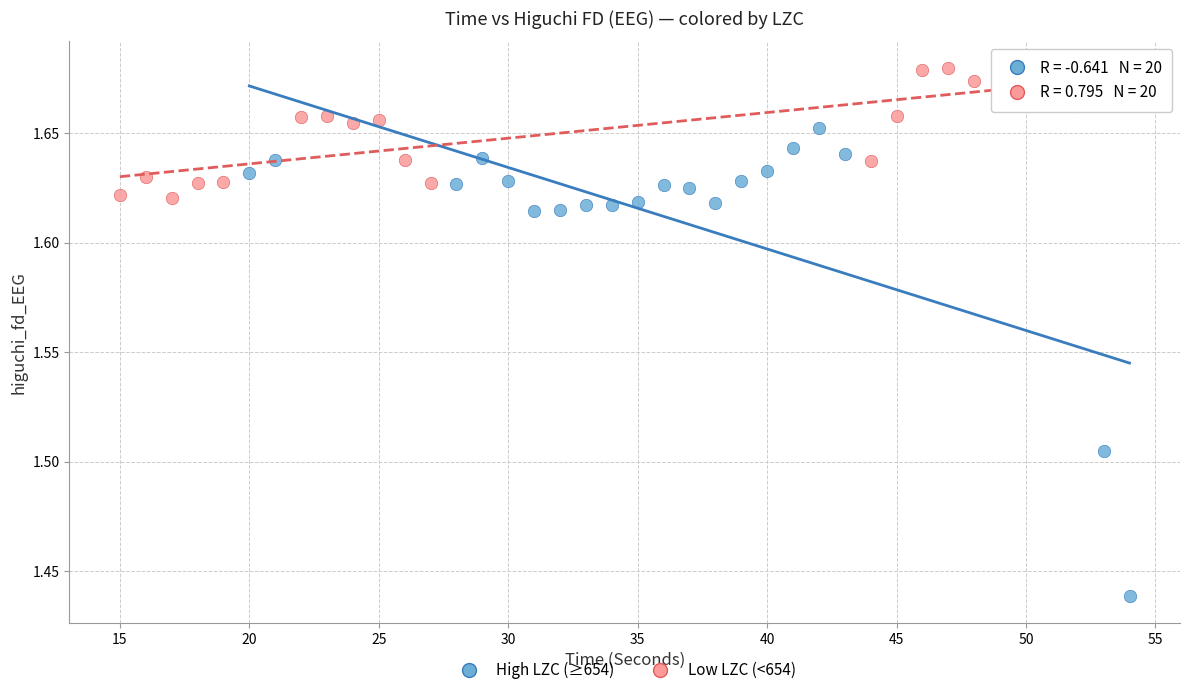

Which series reaches the maximum Y coordinate?

Low LZC (<654)